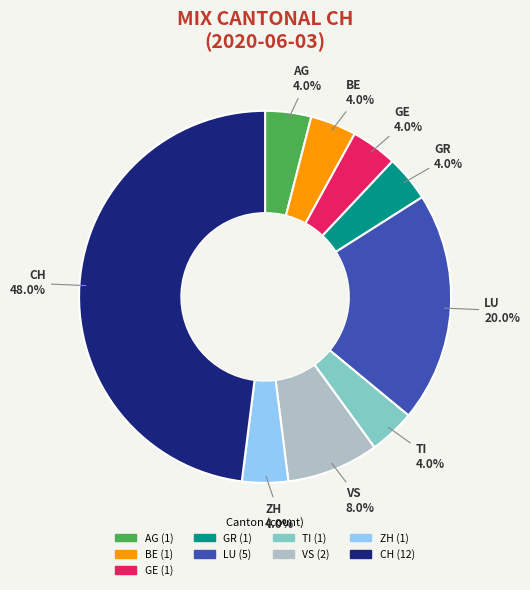

Is there any slice that represents more than half of the pie?

No